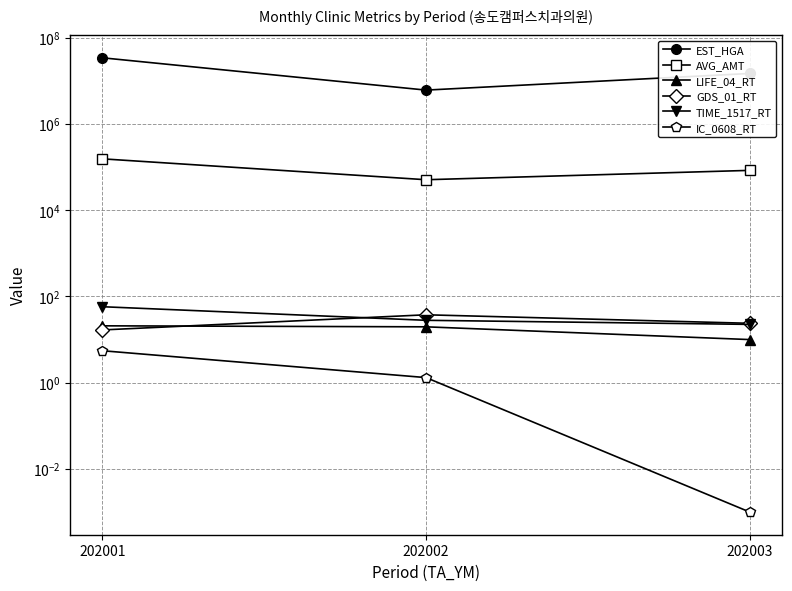

How many lines are shown in the chart?

6